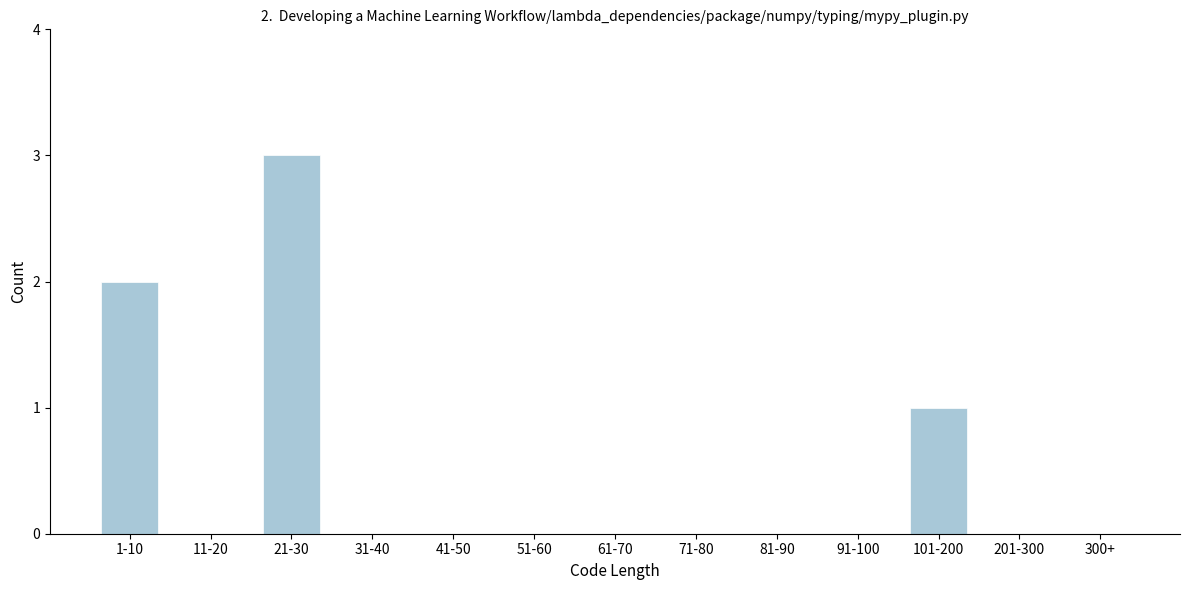

Reading right to left, list all the values displayed in this chart.

300+=0	201-300=0	101-200=1	91-100=0	81-90=0	71-80=0	61-70=0	51-60=0	41-50=0	31-40=0	21-30=3	11-20=0	1-10=2